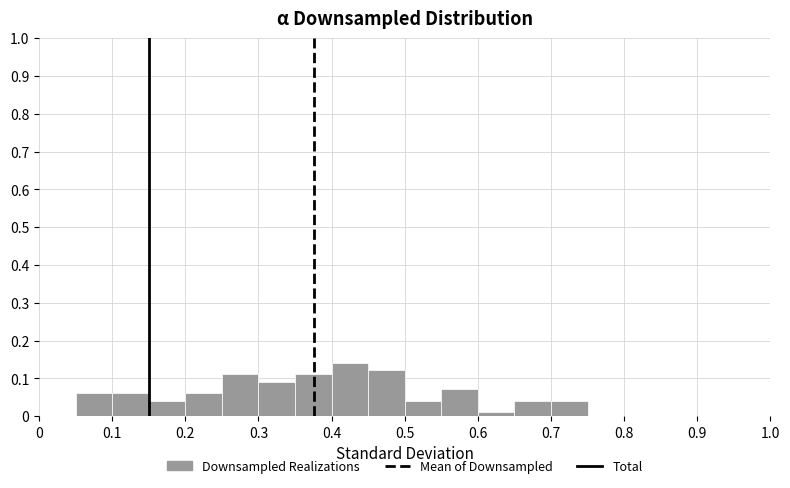

Reading left to right, transcribe this chart: for each bar, give the range it covers on the x-axis and its height. The values are not printed on the chart, so give them approximately, as read against the axis.

0.00 to 0.05: 0
0.05 to 0.10: 0.06
0.10 to 0.15: 0.06
0.15 to 0.20: 0.04
0.20 to 0.25: 0.06
0.25 to 0.30: 0.11
0.30 to 0.35: 0.09
0.35 to 0.40: 0.11
0.40 to 0.45: 0.14
0.45 to 0.50: 0.12
0.50 to 0.55: 0.04
0.55 to 0.60: 0.07
0.60 to 0.65: 0.01
0.65 to 0.70: 0.04
0.70 to 0.75: 0.04
0.75 to 0.80: 0
0.80 to 0.85: 0
0.85 to 0.90: 0
0.90 to 0.95: 0
0.95 to 1.00: 0